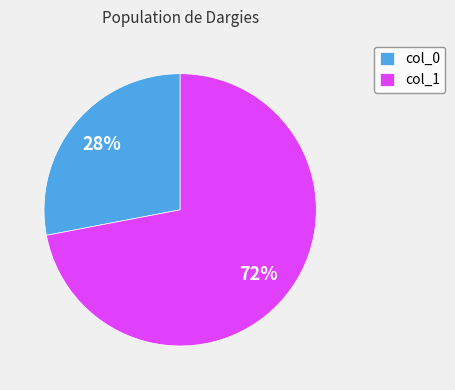

Combined, do col_1 and col_0 account for over 50%?

Yes